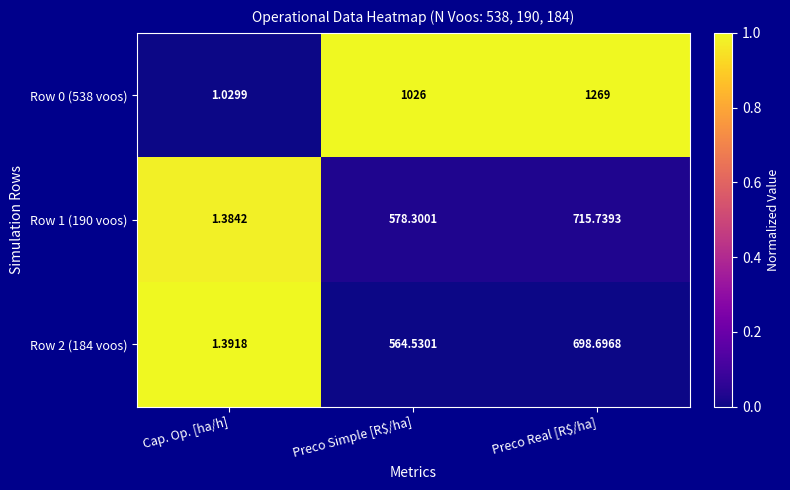

At which label is Row 1 (190 voos) closest to 358?

Preco Simple [R$/ha]